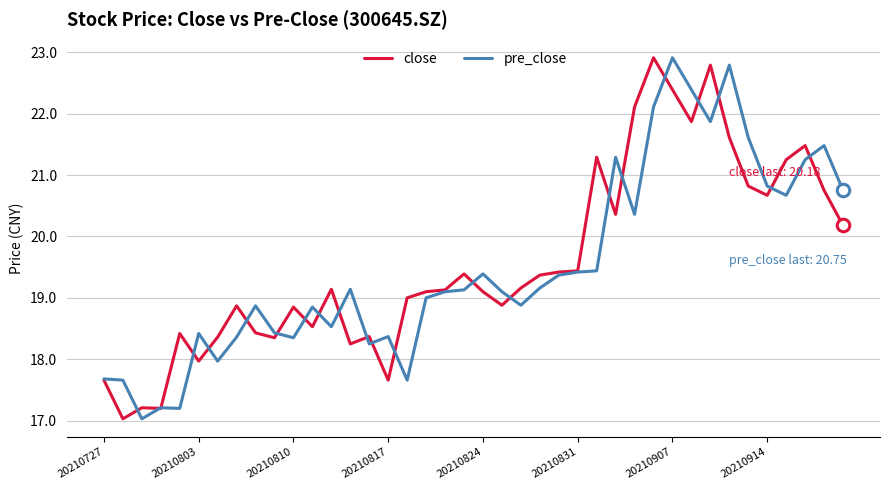

At which category is the sum across all series the highest?

20210907